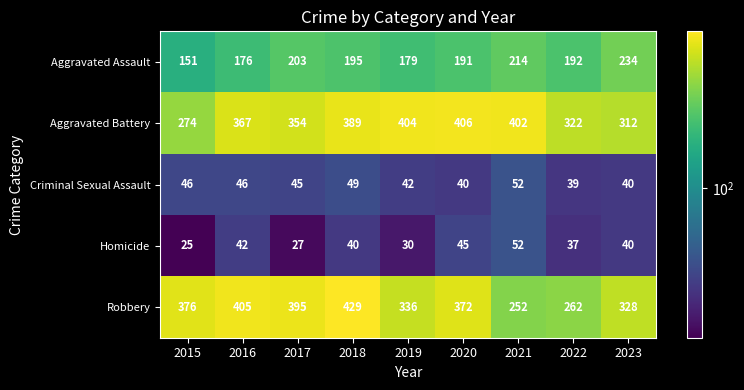

Which category has the highest value in the Robbery series?

2018